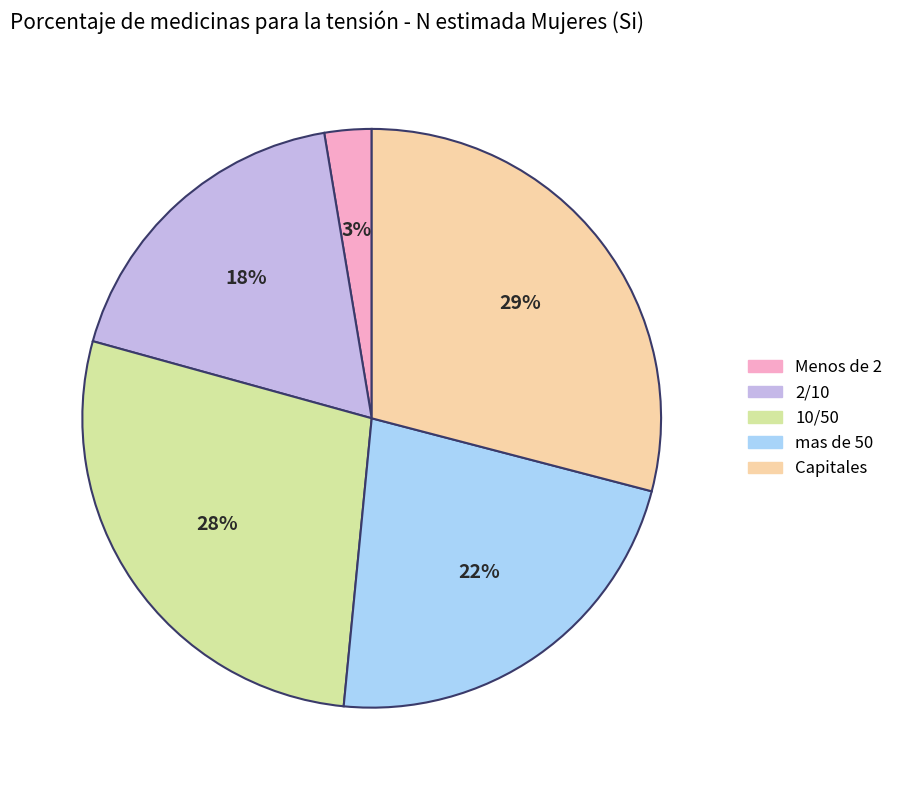

Which category has the smallest portion of the pie?

Menos de 2